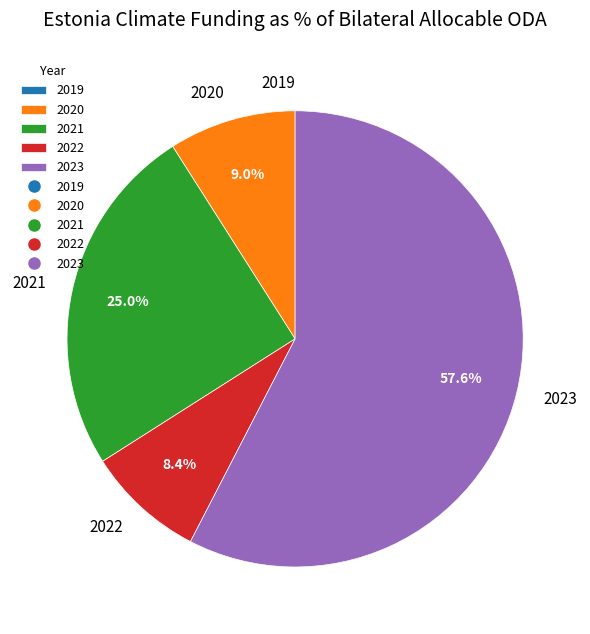

To the nearest percent, what is the average slice percentage?

20%